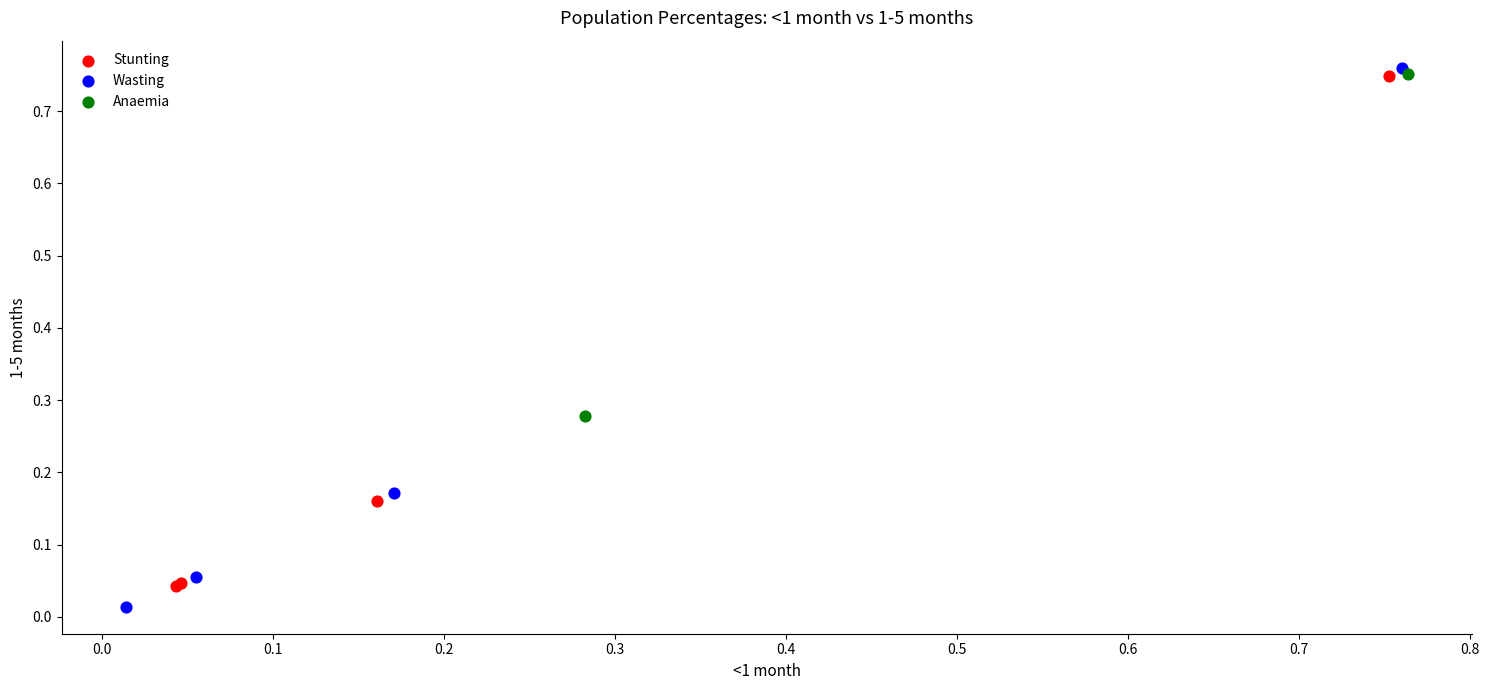

What are all the series names shown in the legend?

Stunting, Wasting, Anaemia